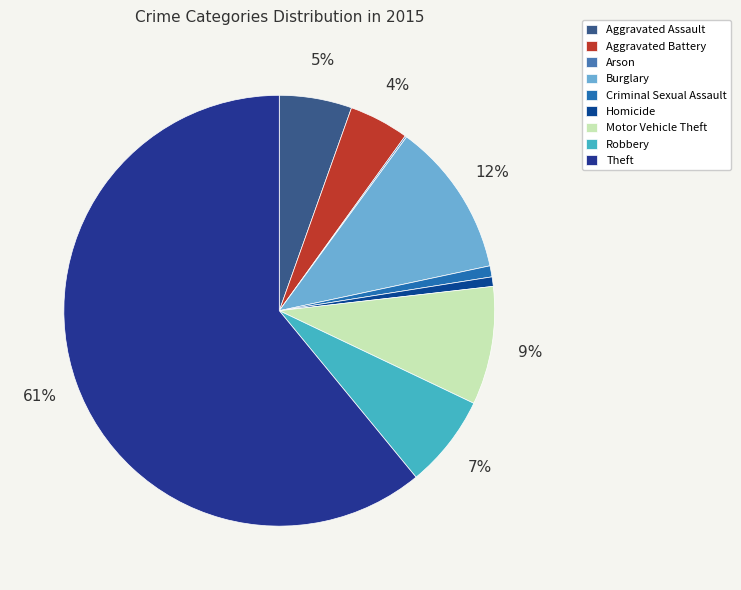

How many slices are in this pie chart?

9